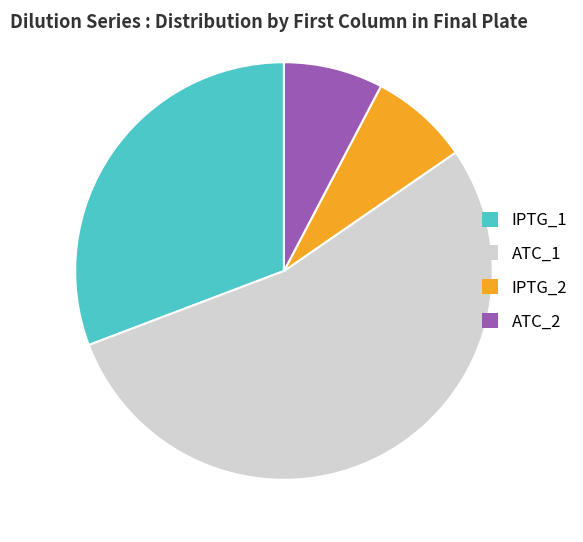

Is there any slice that represents more than half of the pie?

Yes